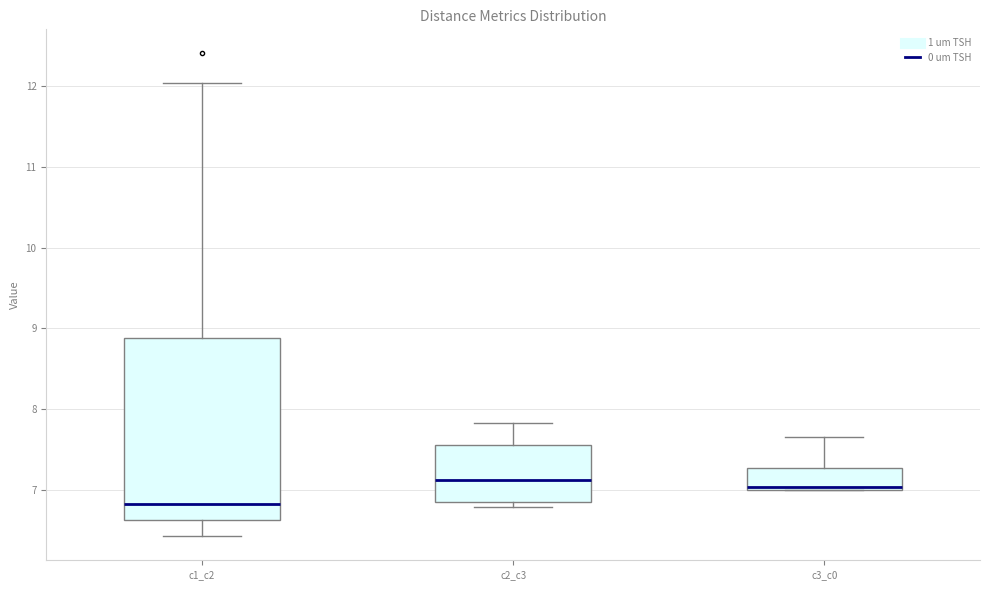

Where does the upper whisker of the box for c2_c3 end on the y-axis? The values are not printed on the chart, so give them approximately, as read against the axis.

7.8